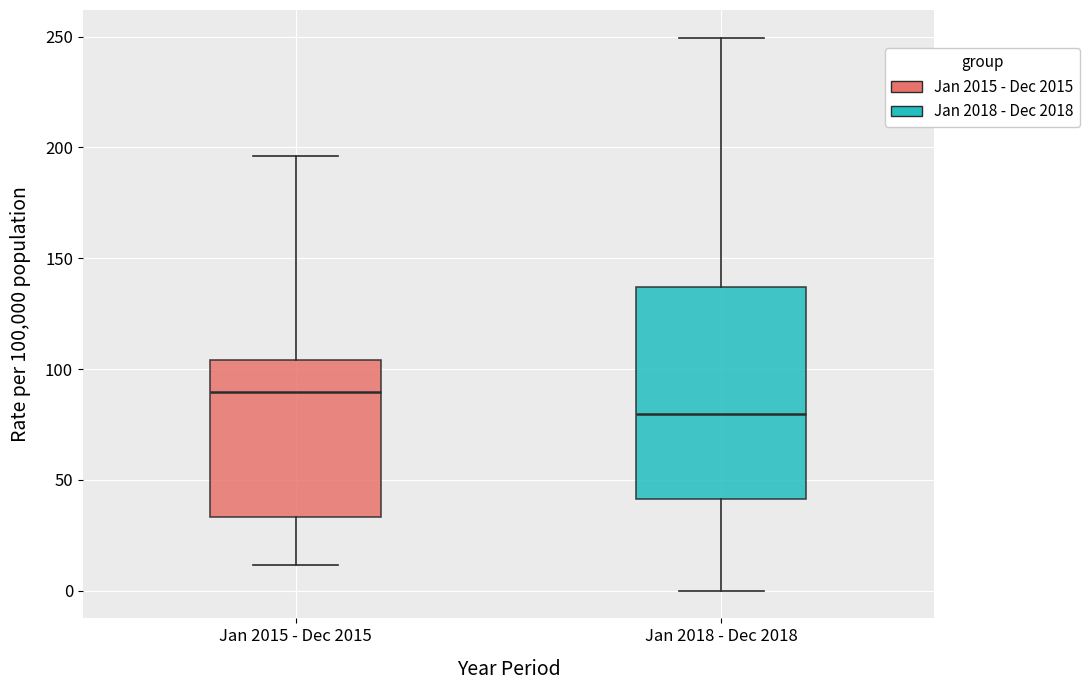

Where does the upper whisker of the box for Jan 2015 - Dec 2015 end on the y-axis? The values are not printed on the chart, so give them approximately, as read against the axis.

195